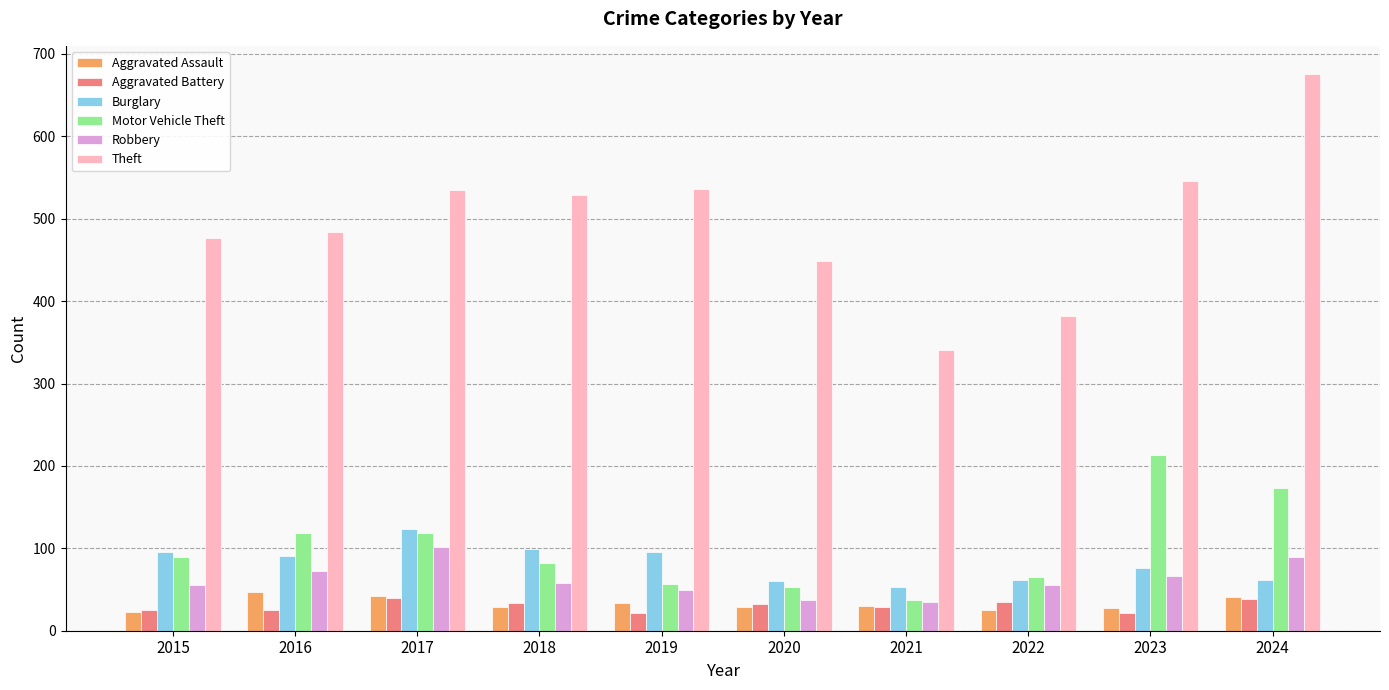

What is the difference between the Burglary values at 2022 and 2019?

34